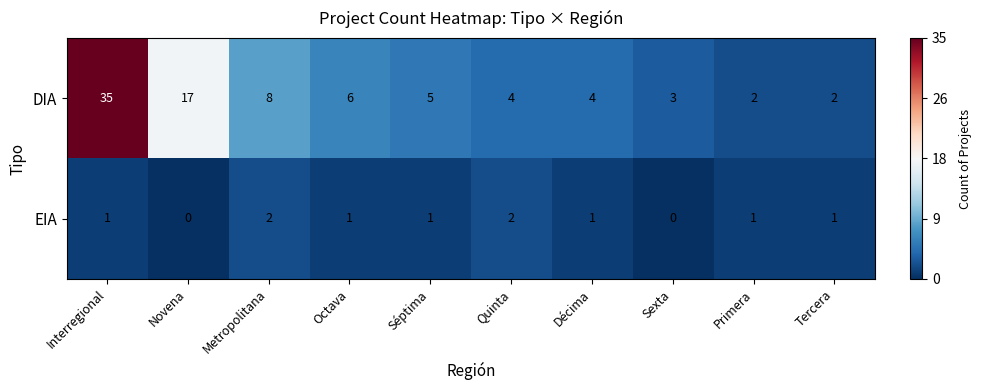

What is the spread (max minus min) of values at Interregional?

34